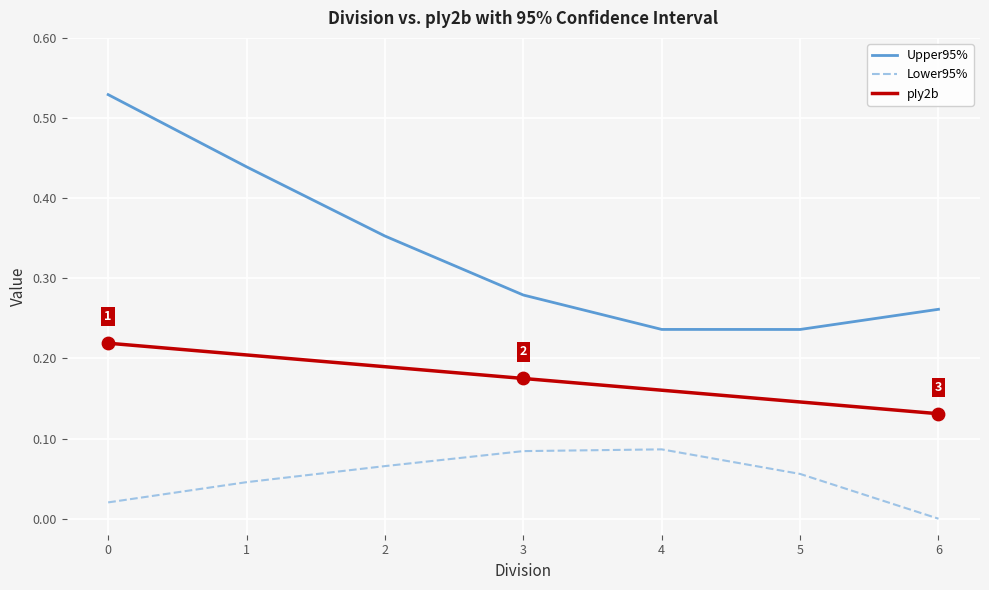

Is the value of Lower95% at 4 greater than the value of Upper95% at 3?

No